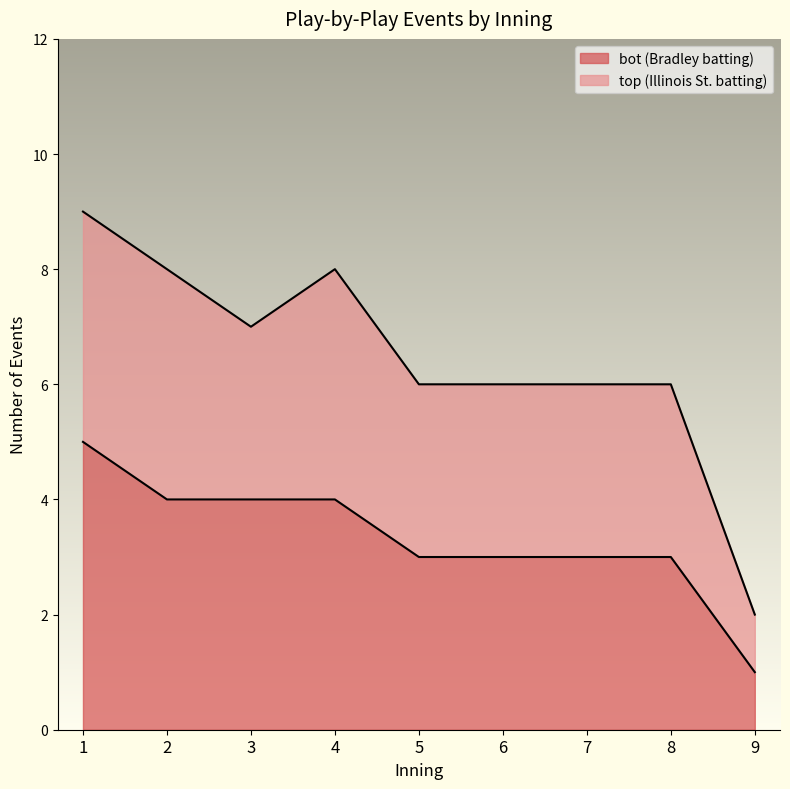

Where is the data nearest to the value 3?

5